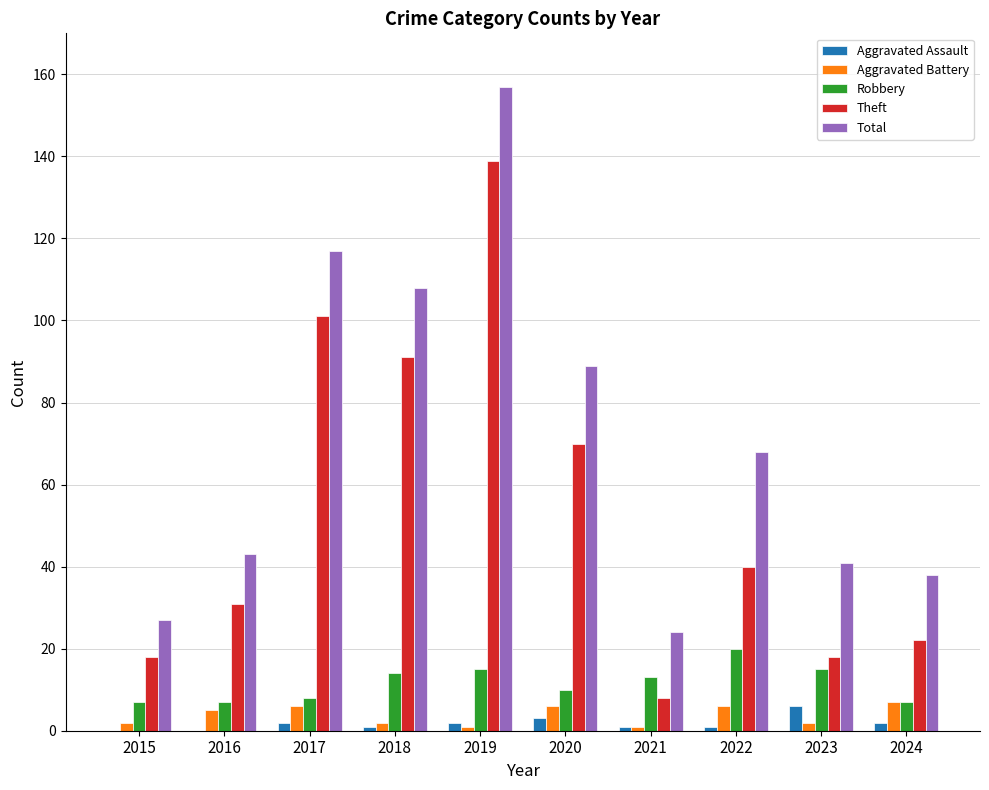

Are the bars grouped side by side (vs. stacked)?

Yes